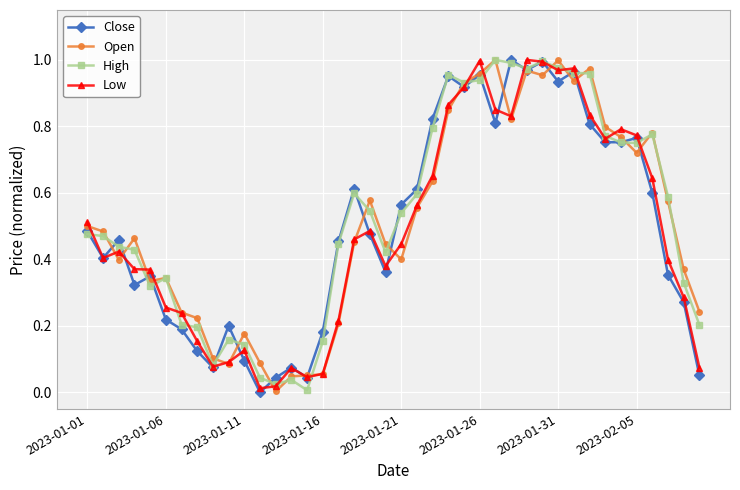

True or false: Open has more than 0 interior local peaks.

True